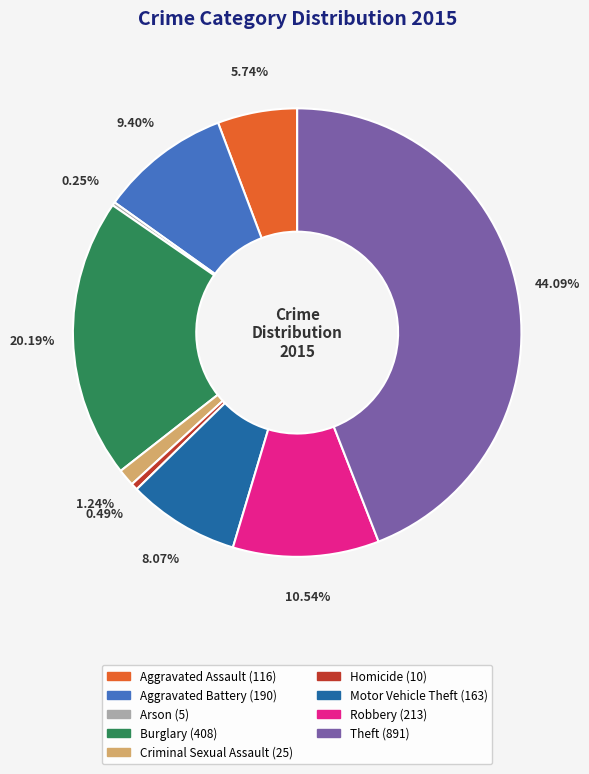

Is the sum of Aggravated Battery and Aggravated Assault greater than half?

No